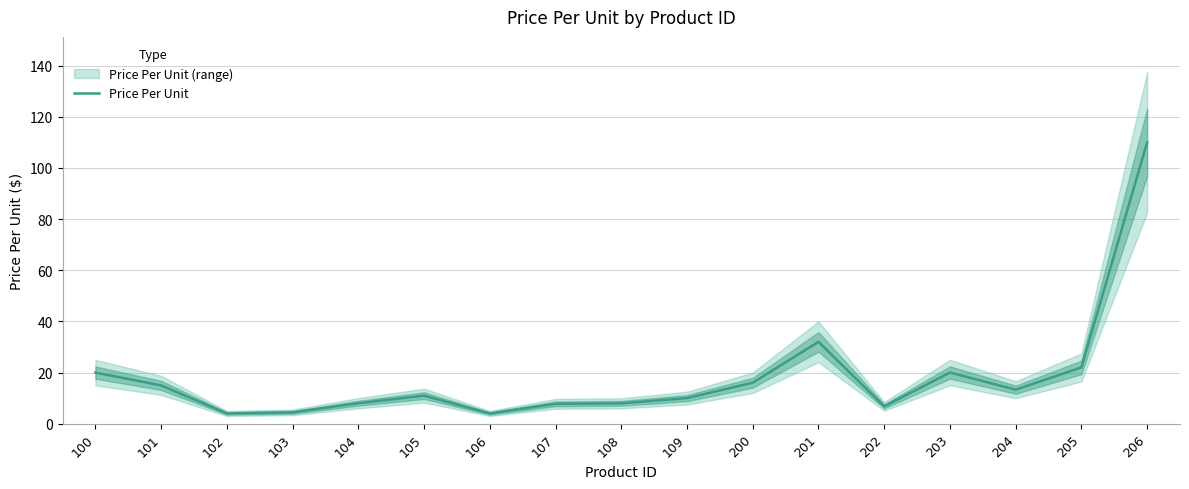

Count the number of values greater than 10.

9